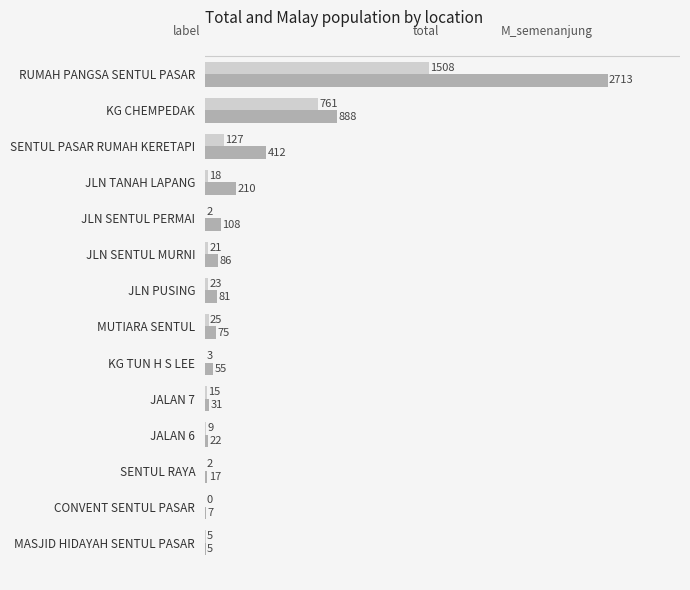

At which category is the sum across all series the highest?

RUMAH PANGSA SENTUL PASAR